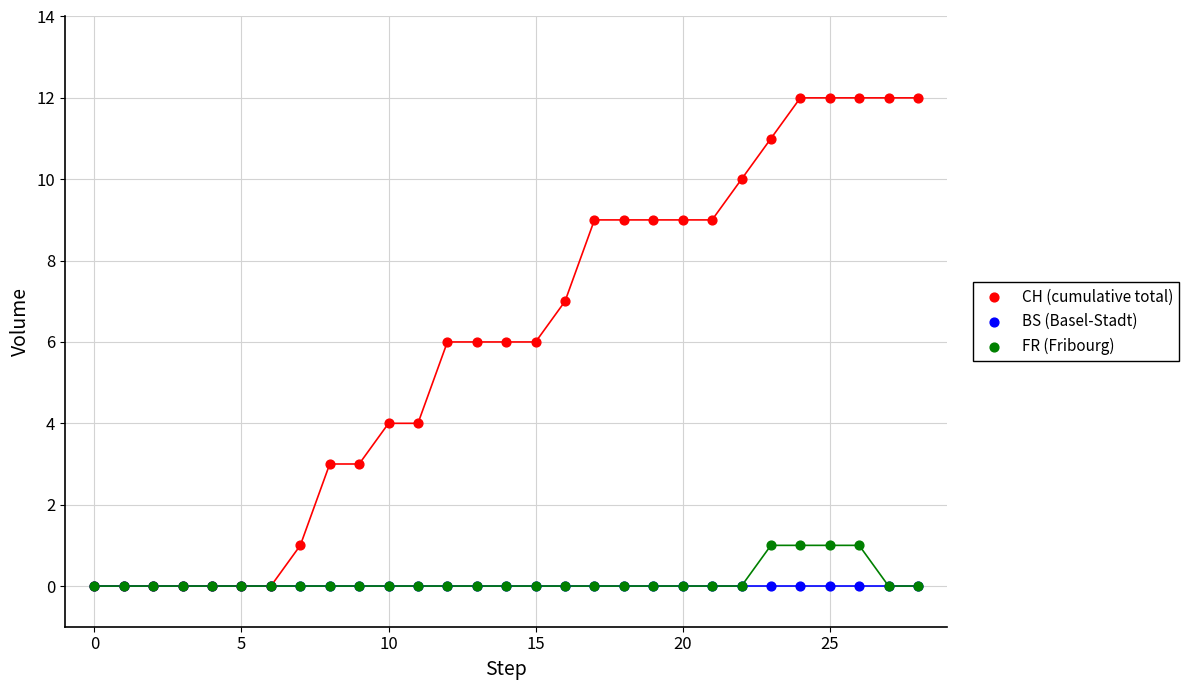

Which series reaches the maximum Y coordinate?

CH (cumulative total)